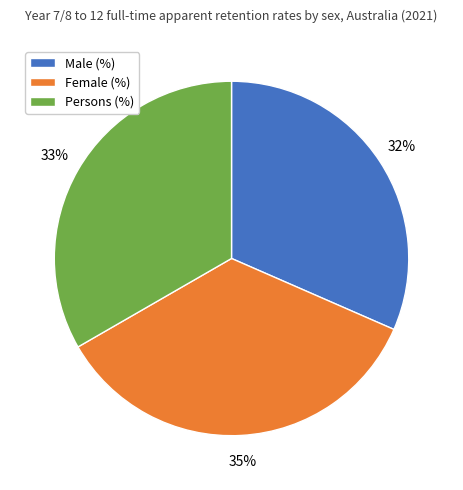

To the nearest percent, what is the average slice percentage?

33%